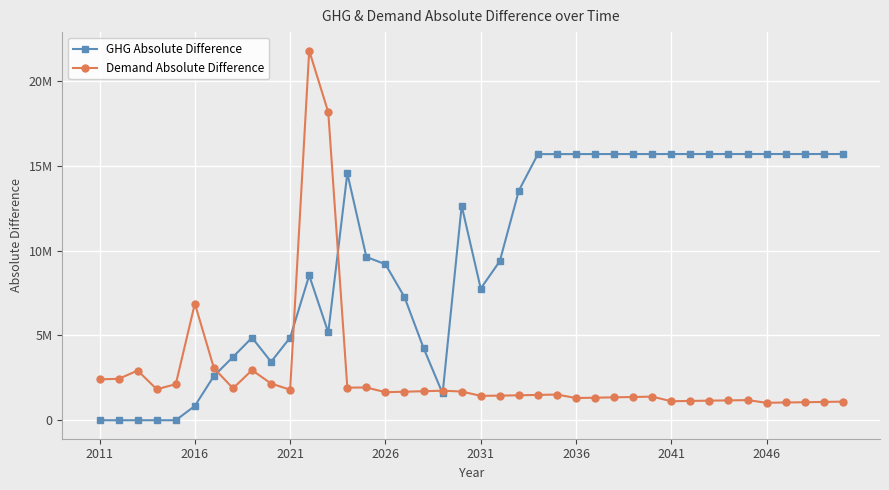

True or false: Demand Absolute Difference and GHG Absolute Difference cross at least once.

True